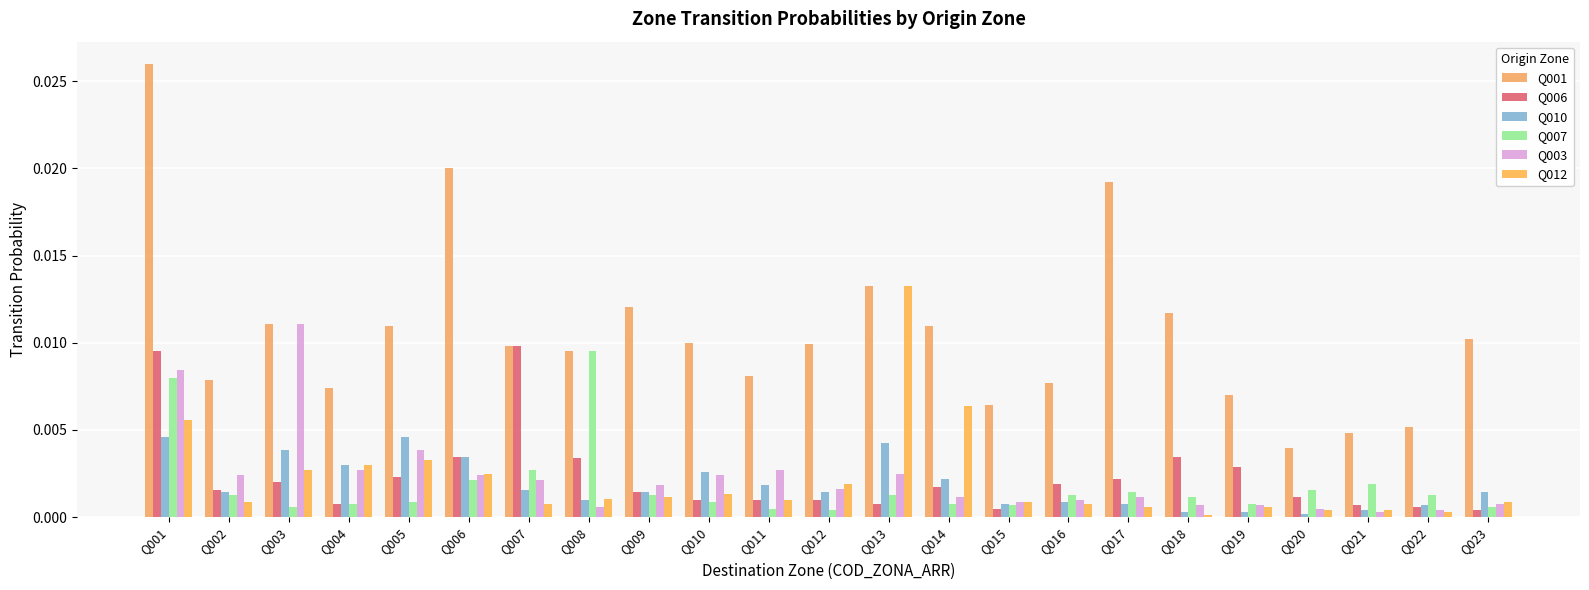

Is it true that Q006 equals 0.0 at Q001?

True